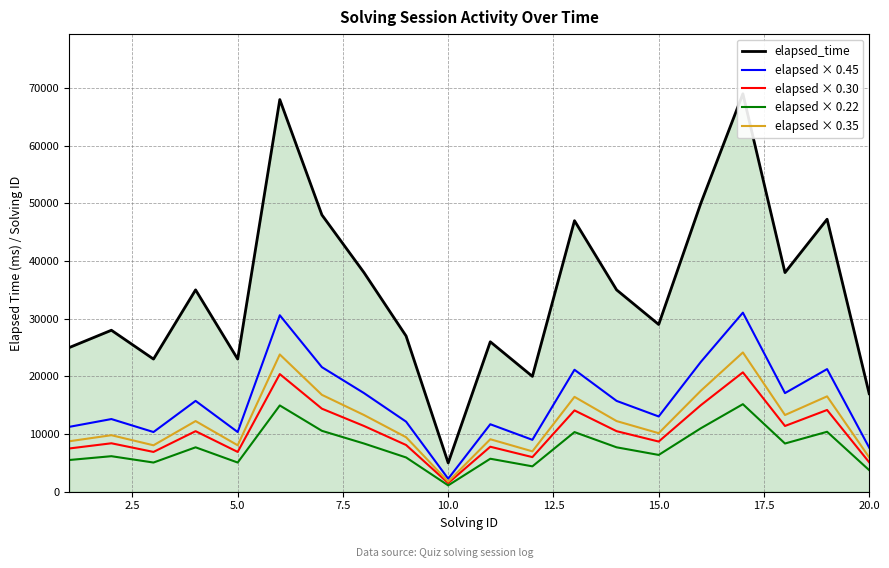

How many lines are shown in the chart?

5